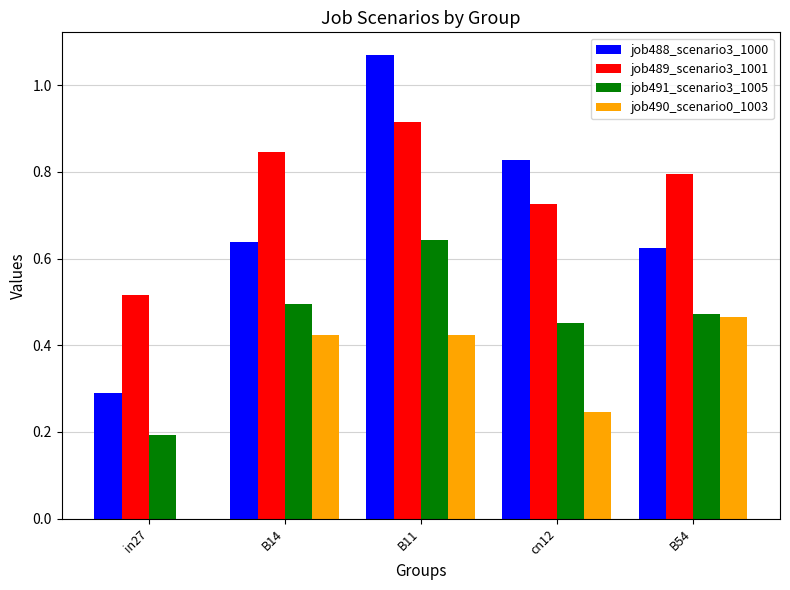

Does the chart contain stacked bars?

No